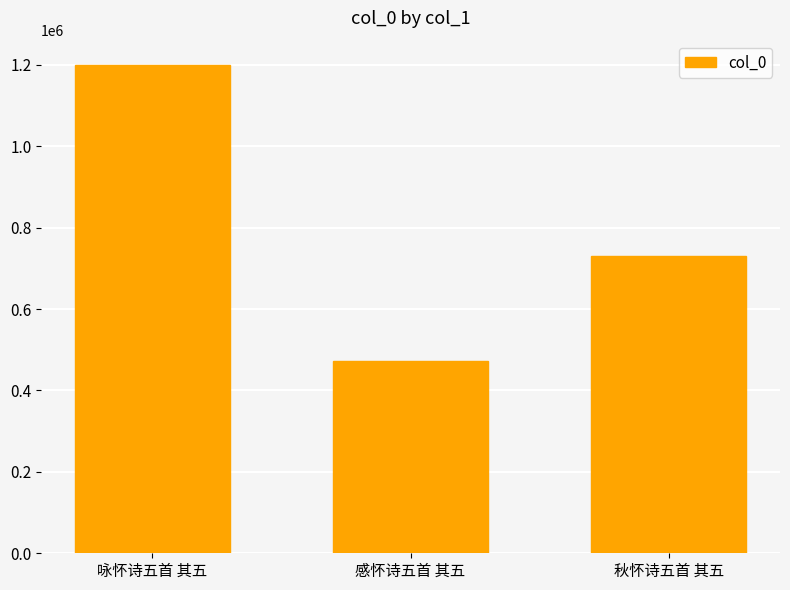

Which label corresponds to the largest value in the chart?

咏怀诗五首 其五